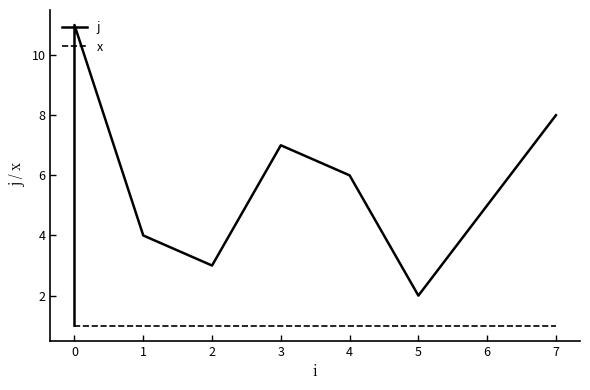

Reading left to right, extract all data points from this chart.

j: 1	9	10	11	4	3	7	6	2	5	8
x: 1	1	1	1	1	1	1	1	1	1	1